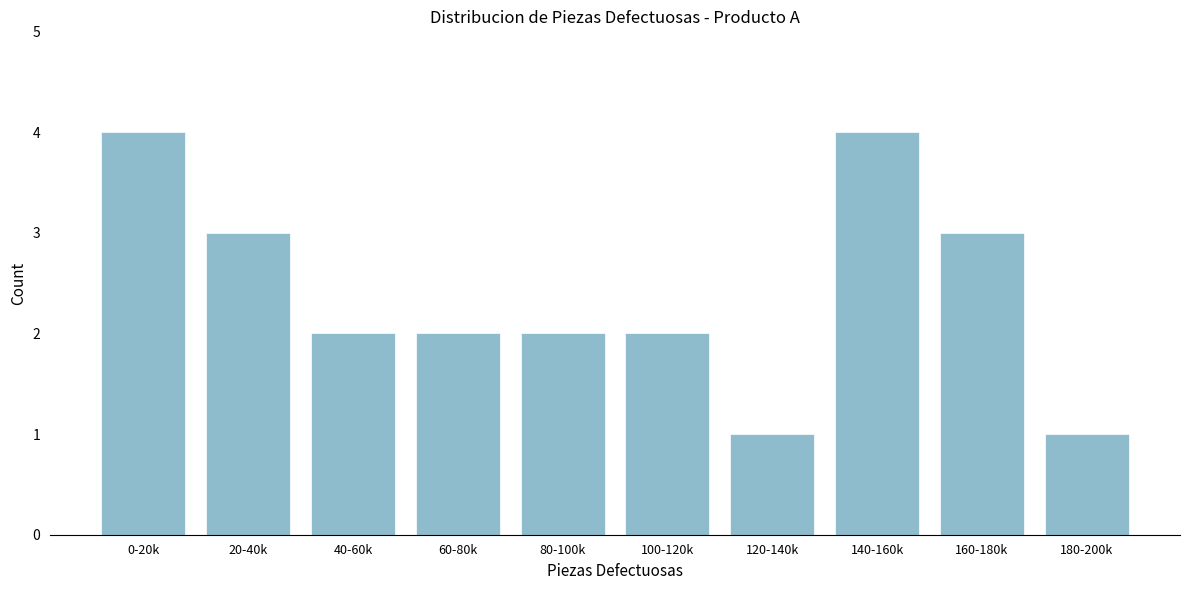

Reading left to right, list all the values displayed in this chart.

0-20k=4	20-40k=3	40-60k=2	60-80k=2	80-100k=2	100-120k=2	120-140k=1	140-160k=4	160-180k=3	180-200k=1